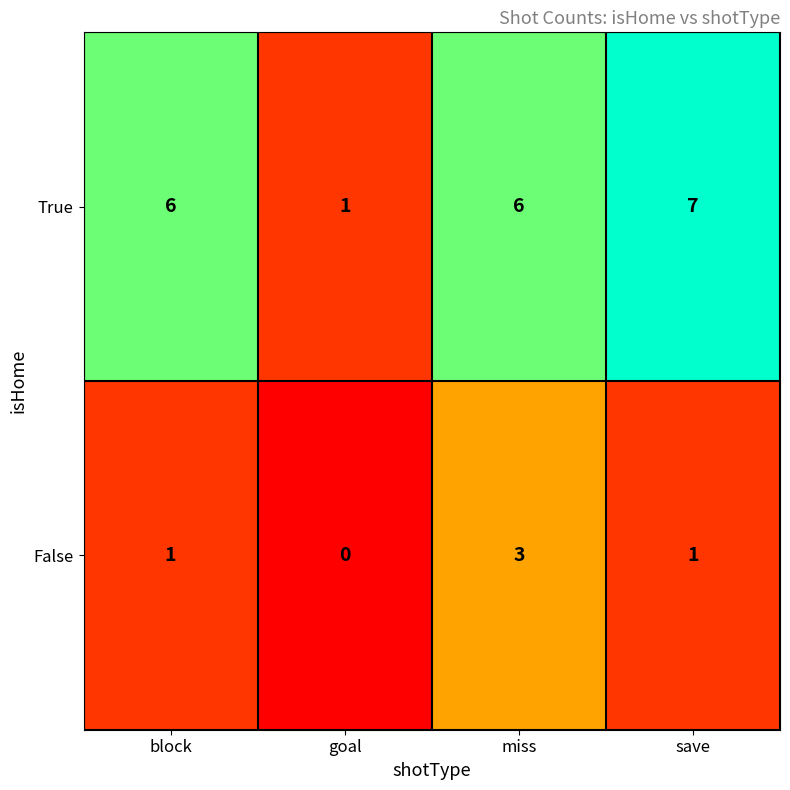

Is it true that True equals 6 at miss?

True